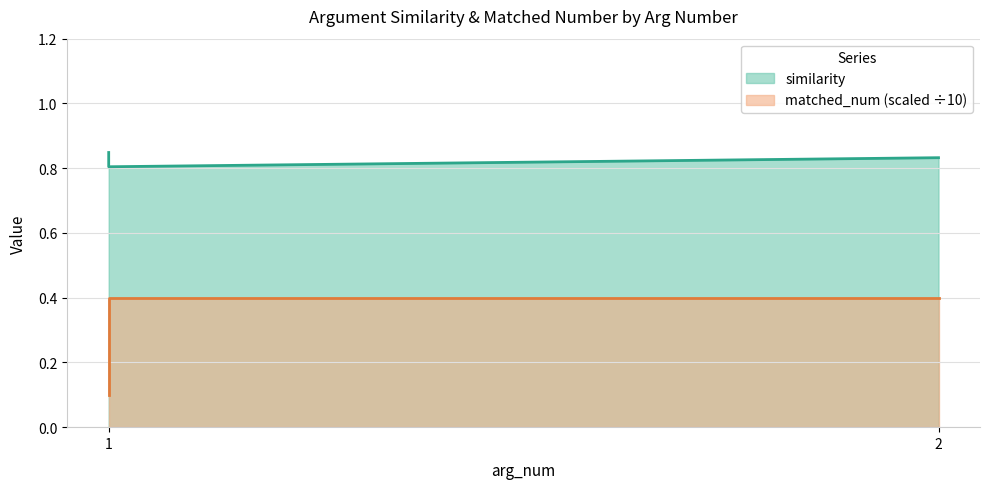

How many series are shown in this chart?

2